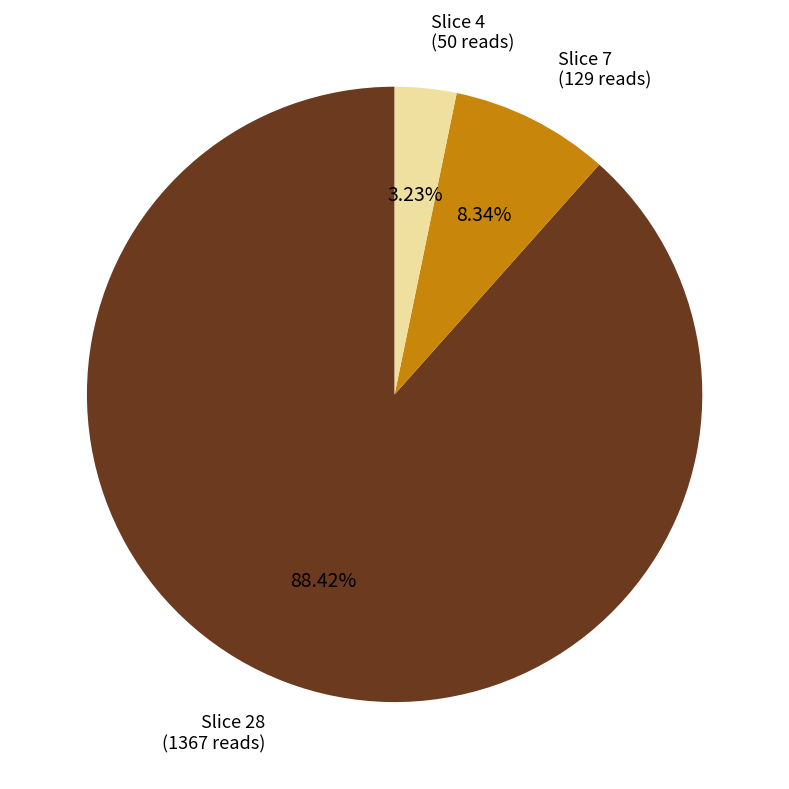

Rank the categories by value from lowest to highest.

Slice 4 (50 reads), Slice 7 (129 reads), Slice 28 (1367 reads)